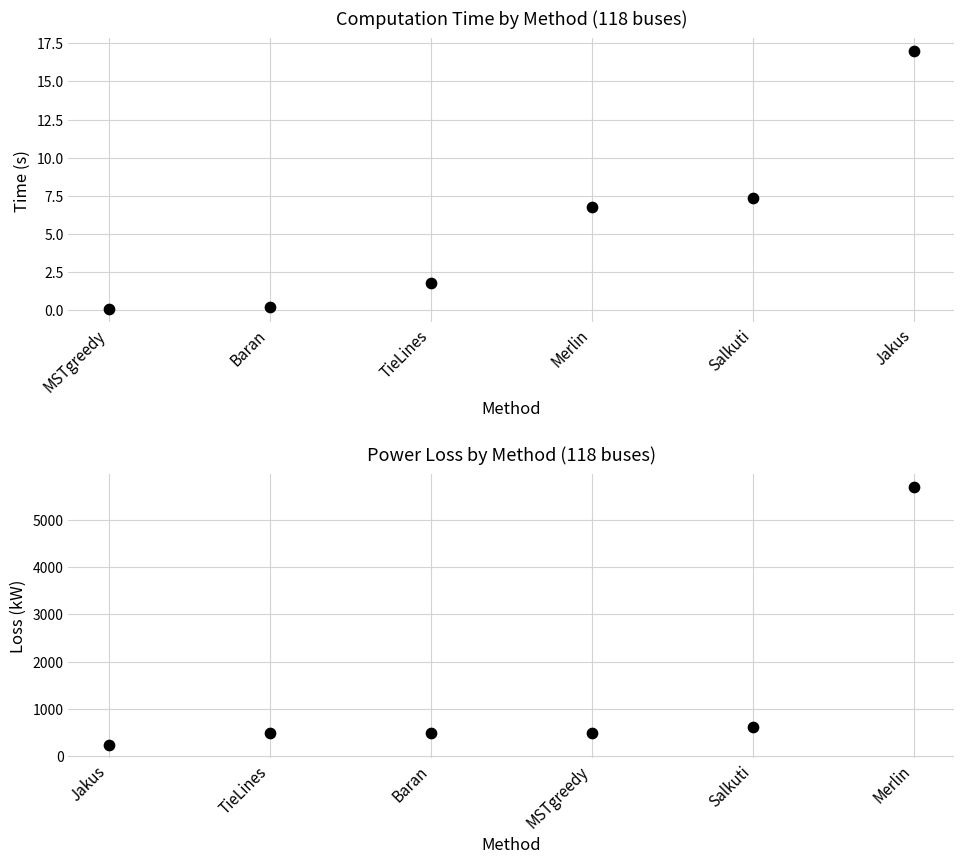

Which series contains the lowest Y value?

time